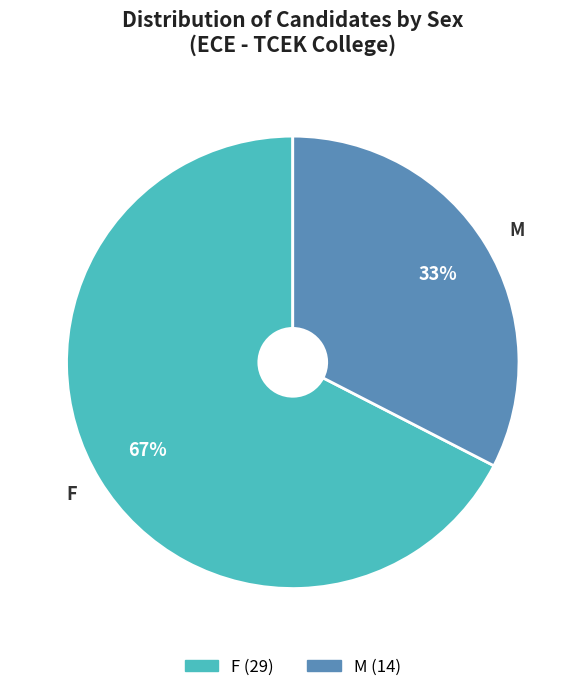

What percentage is the F slice, to the nearest percent?

67%